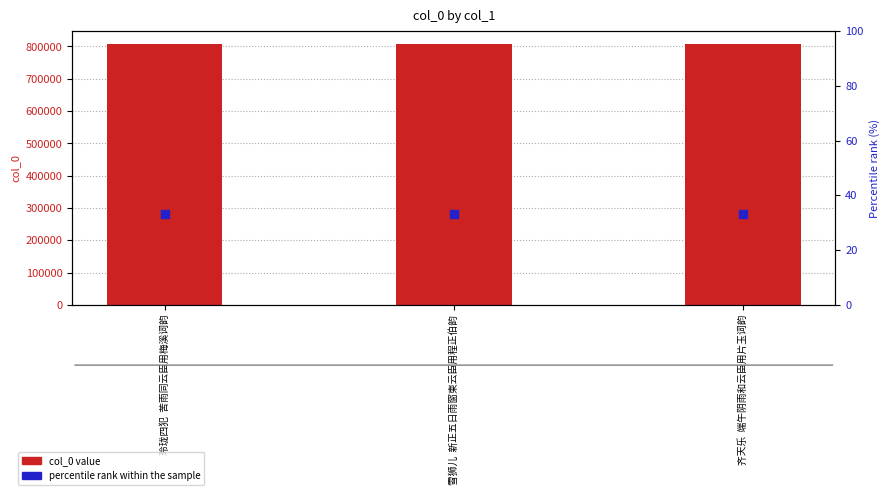

What is the total value across all series at 齐天乐  端午阴雨和云臣用片玉词韵?

807656.3